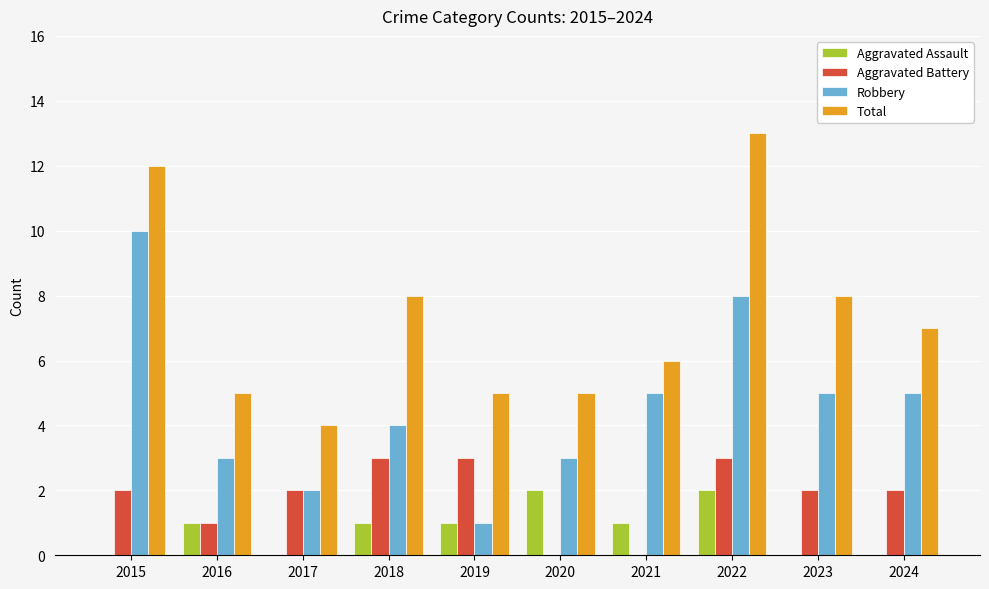

How many categories are shown in the chart?

10